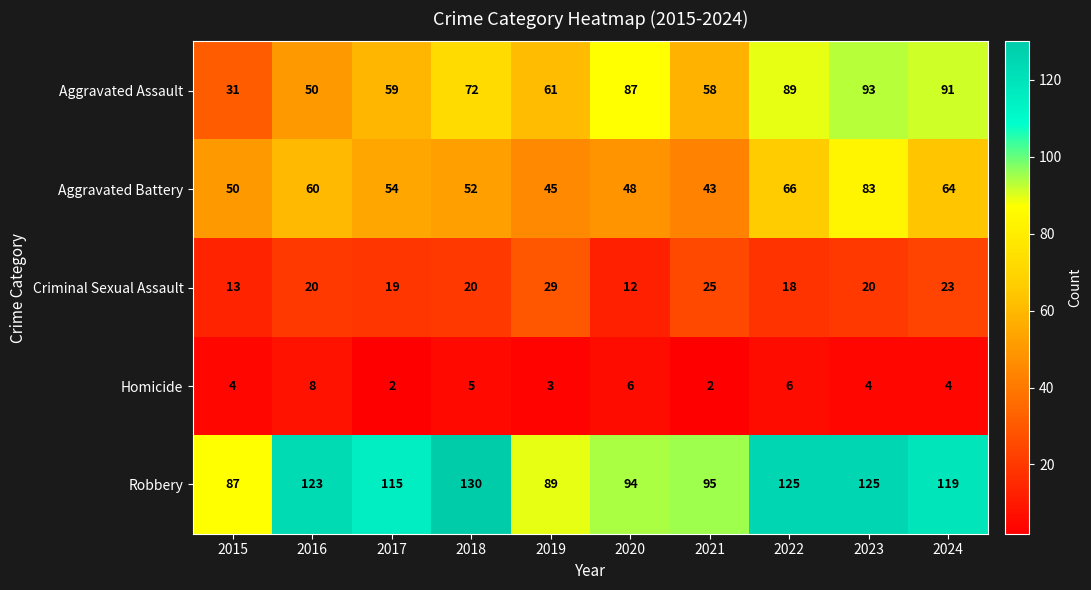

The Robbery series shows 173 at 2017. True or false?

False